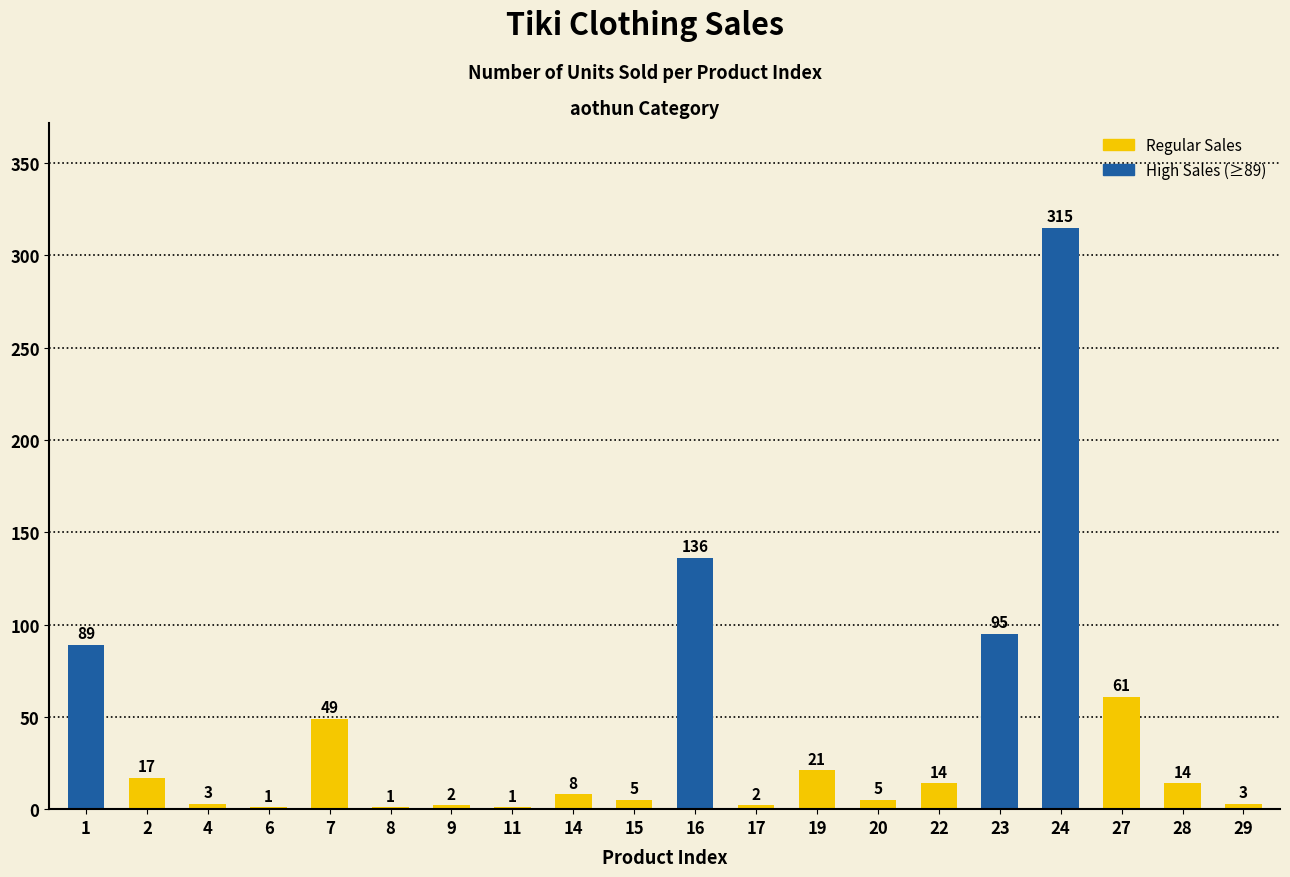

Which category has the highest value across all series?

24